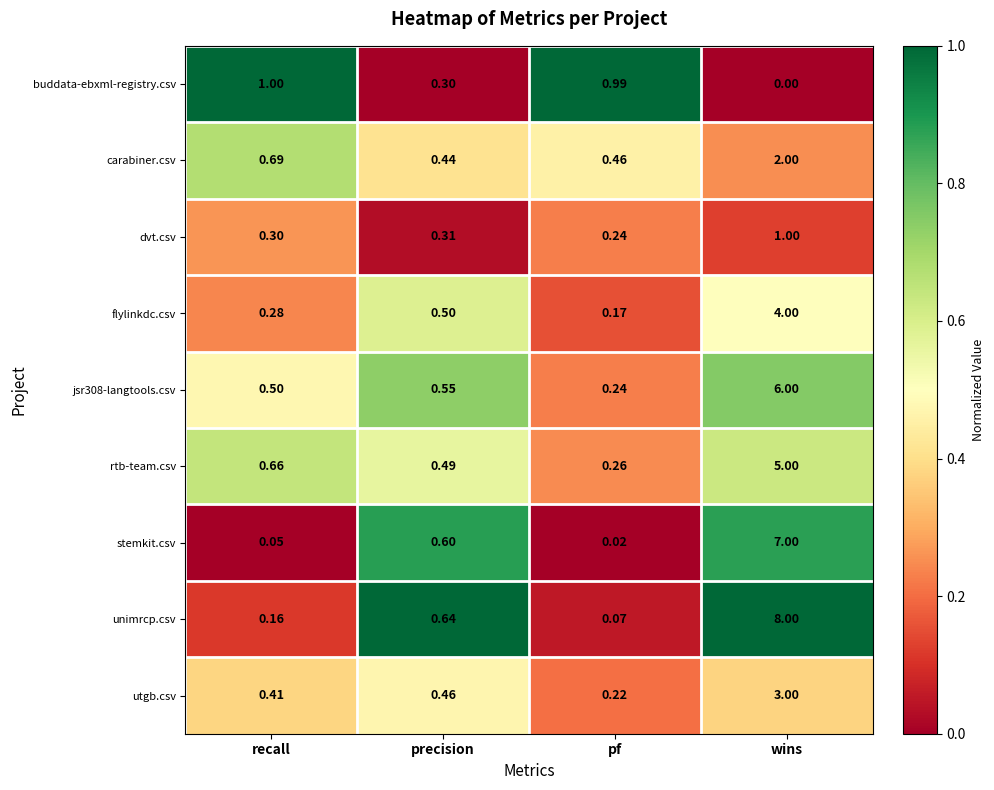

Which series has the widest spread of values?

unimrcp.csv